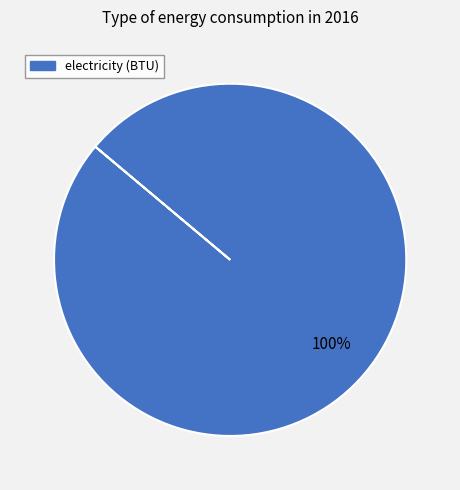

Does any single category account for the majority?

Yes